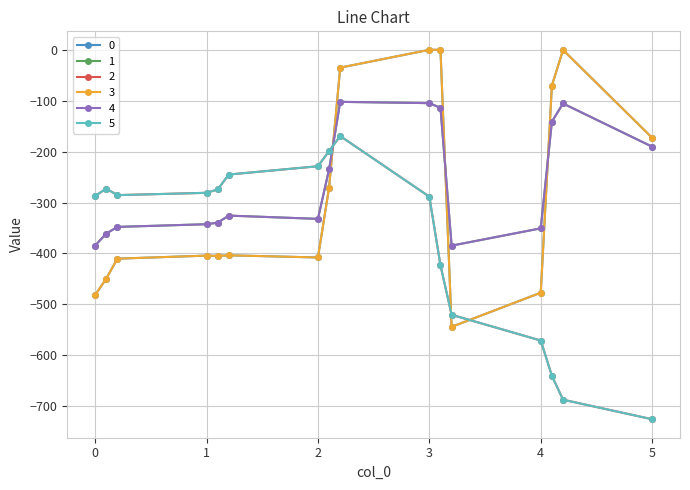

Reading left to right, what are all the values shown in this chart?

0: 0.0=-482.0	0.1=-449.5	0.2=-410.3	1.0=-404.4	1.1=-404.9	1.2=-403.8	2.0=-408.0	2.1=-270.7	2.2=-35.0	3.0=0.0	3.1=0.0	3.2=-544.3	4.0=-477.2	4.1=-70.2	4.2=-0.3	5.0=-172.8
1: 0.0=-384.6	0.1=-361.1	0.2=-347.9	1.0=-342.7	1.1=-339.6	1.2=-325.7	2.0=-332.2	2.1=-234.9	2.2=-102.3	3.0=-104.8	3.1=-114.0	3.2=-384.7	4.0=-350.8	4.1=-141.2	4.2=-105.5	5.0=-190.4
2: 0.0=-287.1	0.1=-272.7	0.2=-285.5	1.0=-281.0	1.1=-274.4	1.2=-245.0	2.0=-228.8	2.1=-199.0	2.2=-169.5	3.0=-288.5	3.1=-423.5	3.2=-520.6	4.0=-571.2	4.1=-640.4	4.2=-687.4	5.0=-725.8
3: 0.0=-482.0	0.1=-449.5	0.2=-410.3	1.0=-404.4	1.1=-404.9	1.2=-403.8	2.0=-408.0	2.1=-270.7	2.2=-35.0	3.0=0.0	3.1=0.0	3.2=-544.3	4.0=-477.2	4.1=-70.2	4.2=-0.3	5.0=-172.8
4: 0.0=-384.6	0.1=-361.1	0.2=-347.9	1.0=-342.7	1.1=-339.6	1.2=-325.7	2.0=-332.2	2.1=-234.9	2.2=-102.3	3.0=-104.8	3.1=-114.0	3.2=-384.7	4.0=-350.8	4.1=-141.2	4.2=-105.5	5.0=-190.4
5: 0.0=-287.1	0.1=-272.7	0.2=-285.5	1.0=-281.0	1.1=-274.4	1.2=-245.0	2.0=-228.8	2.1=-199.0	2.2=-169.5	3.0=-288.5	3.1=-423.5	3.2=-520.6	4.0=-571.2	4.1=-640.4	4.2=-687.4	5.0=-725.8